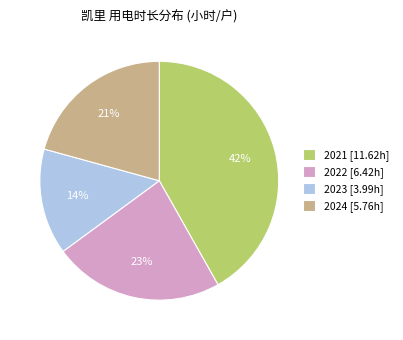

Which has a higher value, 2023 [3.99h] or 2021 [11.62h]?

2021 [11.62h]